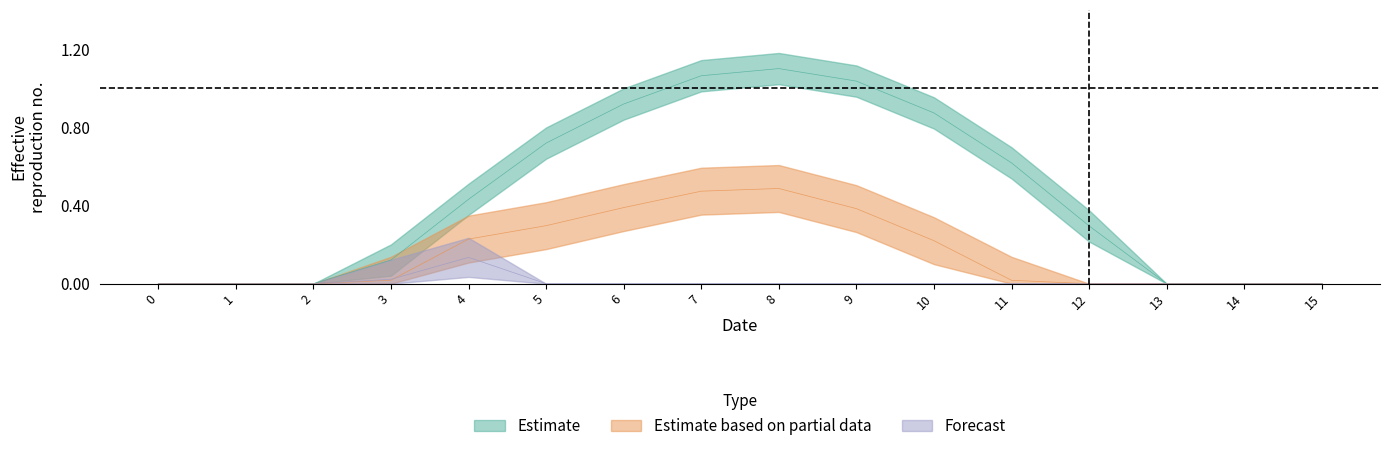

Between 1 and 13, which is larger?

1